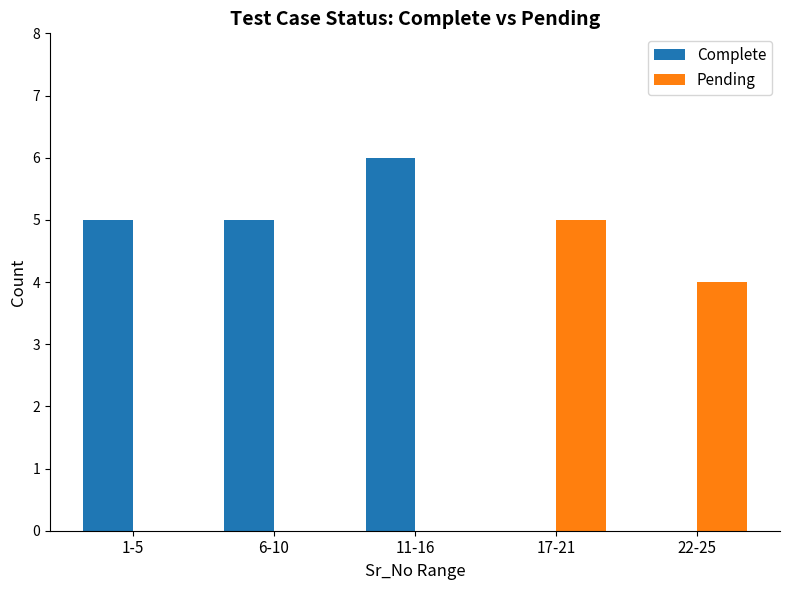

Reading right to left, what are all the values shown in this chart?

Complete: 0	0	6	5	5
Pending: 4	5	0	0	0